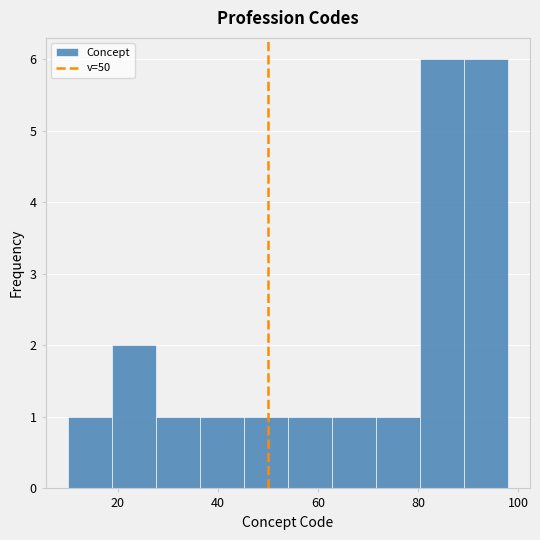

Reading left to right, transcribe this chart: for each bar, give the range it covers on the x-axis and its height. Neither the bar edges nor the heights are printed on the chart, so give them approximately, as read against the axes.

10.0 to 18.8: 1
18.8 to 27.6: 2
27.6 to 36.4: 1
36.4 to 45.2: 1
45.2 to 54.0: 1
54.0 to 62.8: 1
62.8 to 71.6: 1
71.6 to 80.4: 1
80.4 to 89.2: 6
89.2 to 98.0: 6